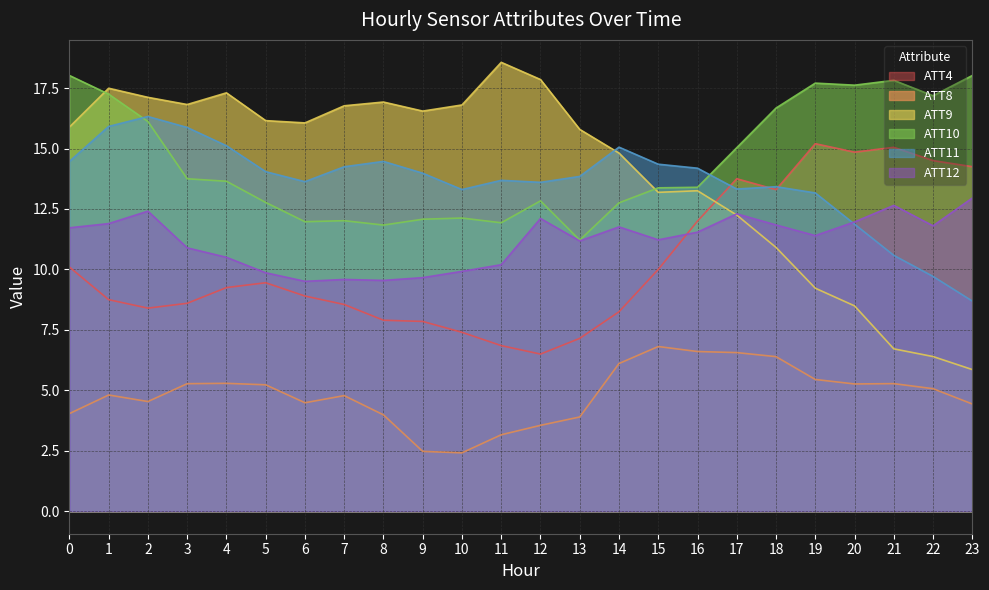

In ATT12, how many points are higher than both neighbors (excluding endpoints)?

6